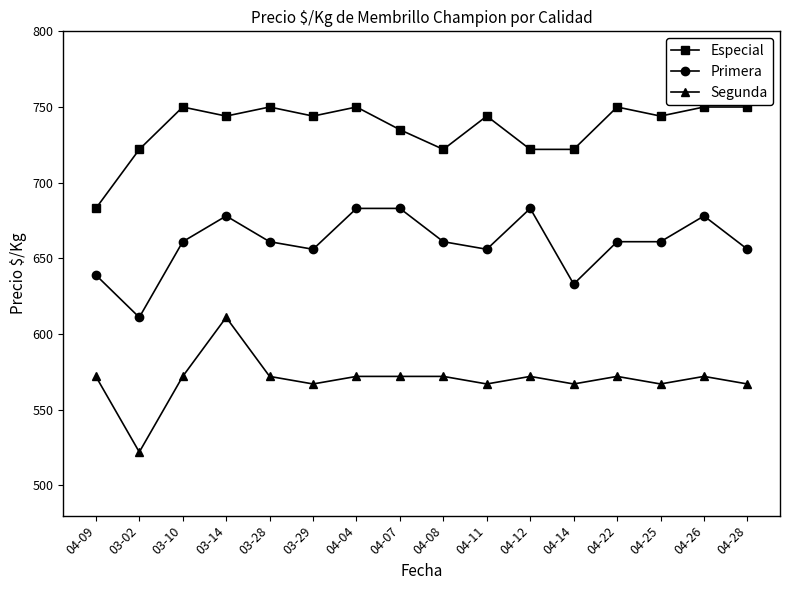

Reading left to right, extract all data points from this chart.

Especial: 683	722	750	744	750	744	750	735	722	744	722	722	750	744	750	750
Primera: 639	611	661	678	661	656	683	683	661	656	683	633	661	661	678	656
Segunda: 572	522	572	611	572	567	572	572	572	567	572	567	572	567	572	567